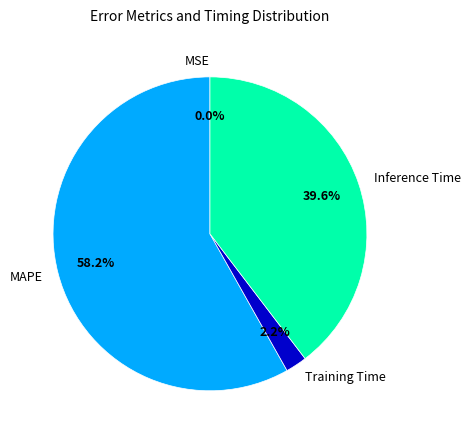

Which category has the biggest portion of the pie?

MAPE